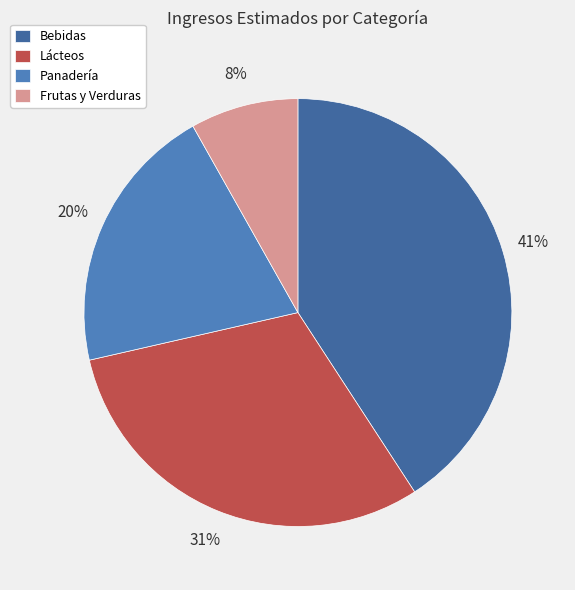

Which category has the biggest portion of the pie?

Bebidas